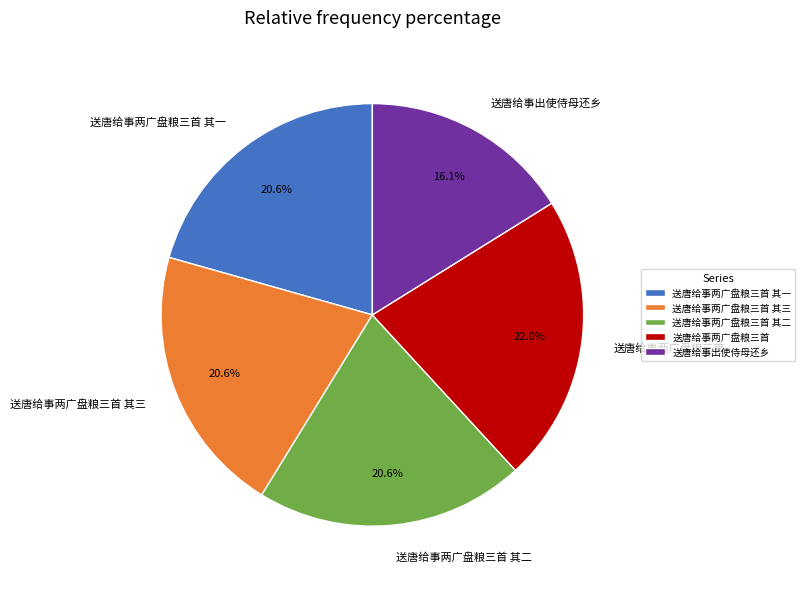

To the nearest percent, what portion does 送唐给事两广盘粮三首 其三 represent?

21%